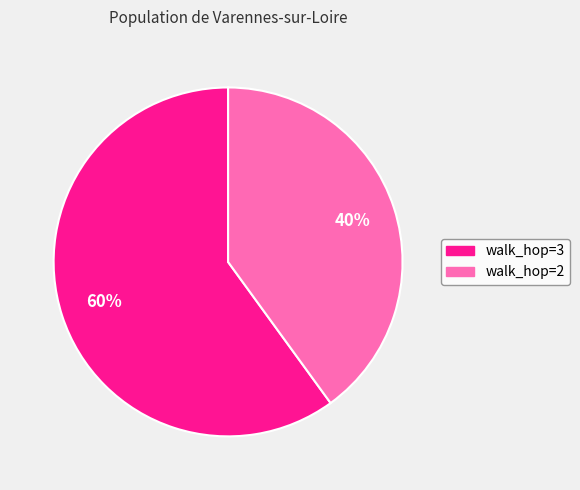

To the nearest percent, what is the difference between the largest and smallest slice percentages?

20%